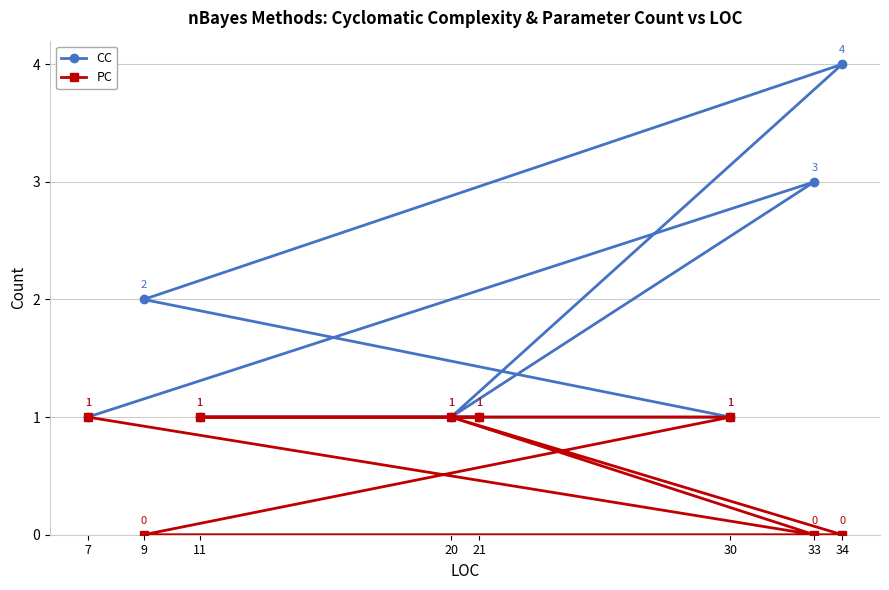

What is the sum of all CC values?

14